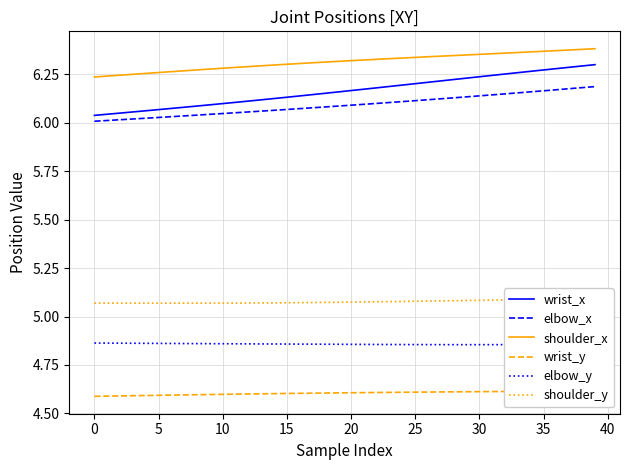

True or false: elbow_y has more than 0 interior local peaks.

False